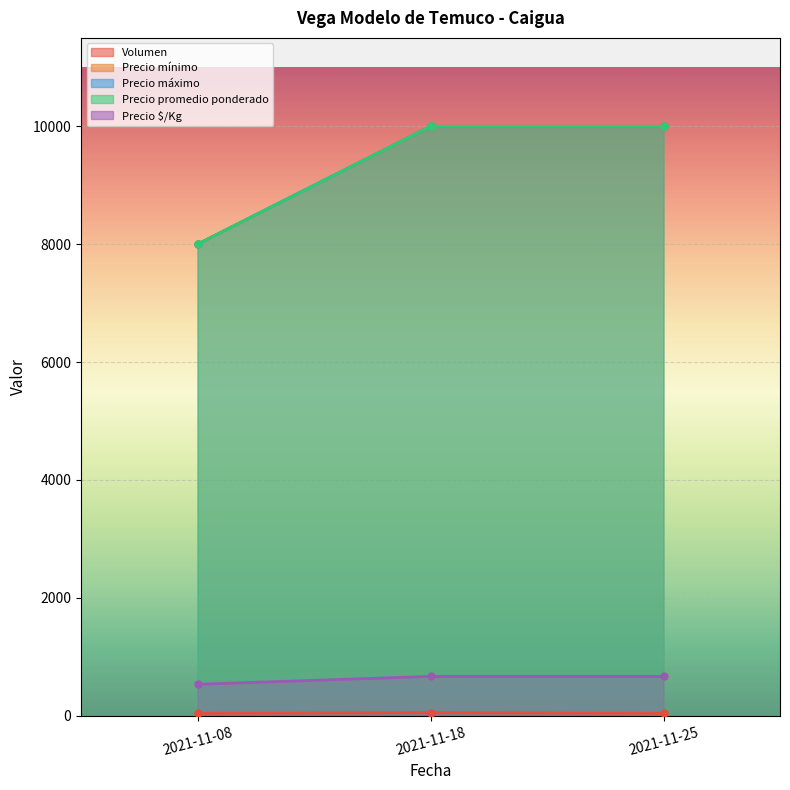

What is the value of the Precio mínimo point at the 3rd from the left?

10000